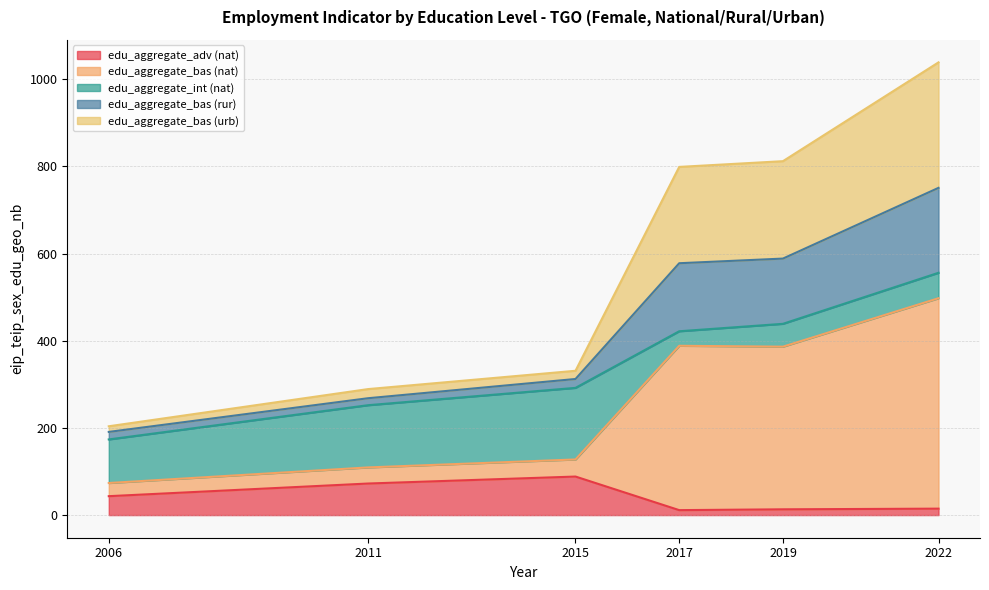

What are all the series names shown in the legend?

edu_aggregate_adv (nat), edu_aggregate_bas (nat), edu_aggregate_int (nat), edu_aggregate_bas (rur), edu_aggregate_bas (urb)